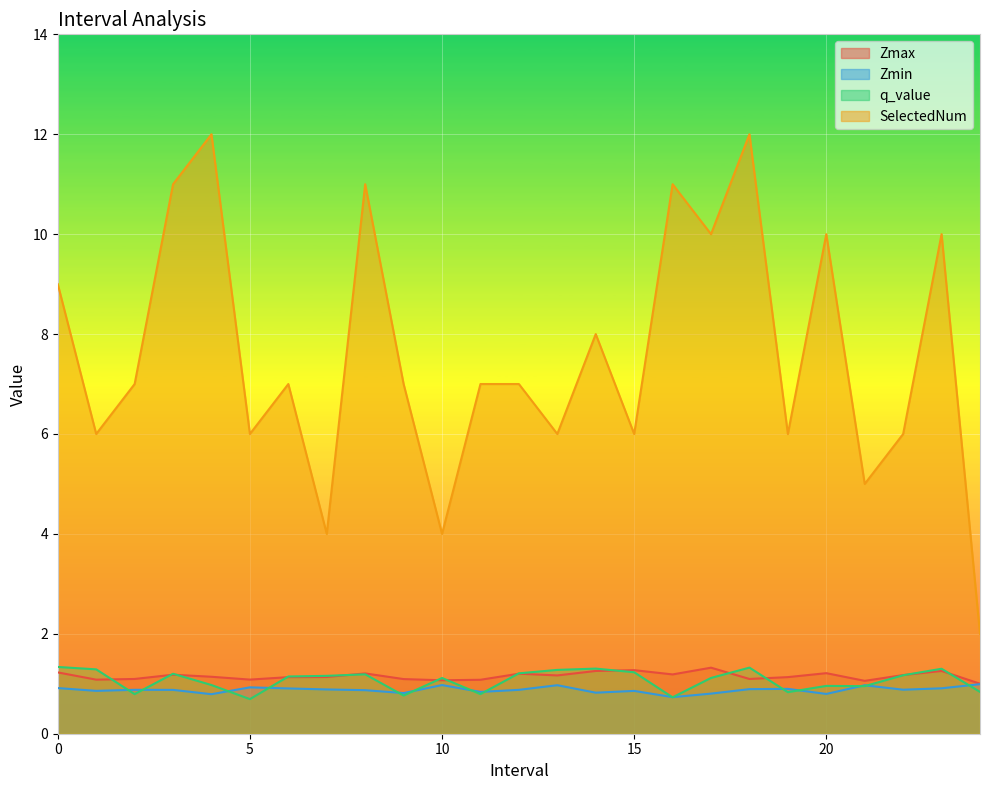

List the labels in order of Zmax value, largest first.

17, 15, 23, 14, 0, 20, 8, 12, 16, 3, 22, 13, 4, 7, 19, 6, 2, 18, 9, 5, 1, 11, 10, 21, 24